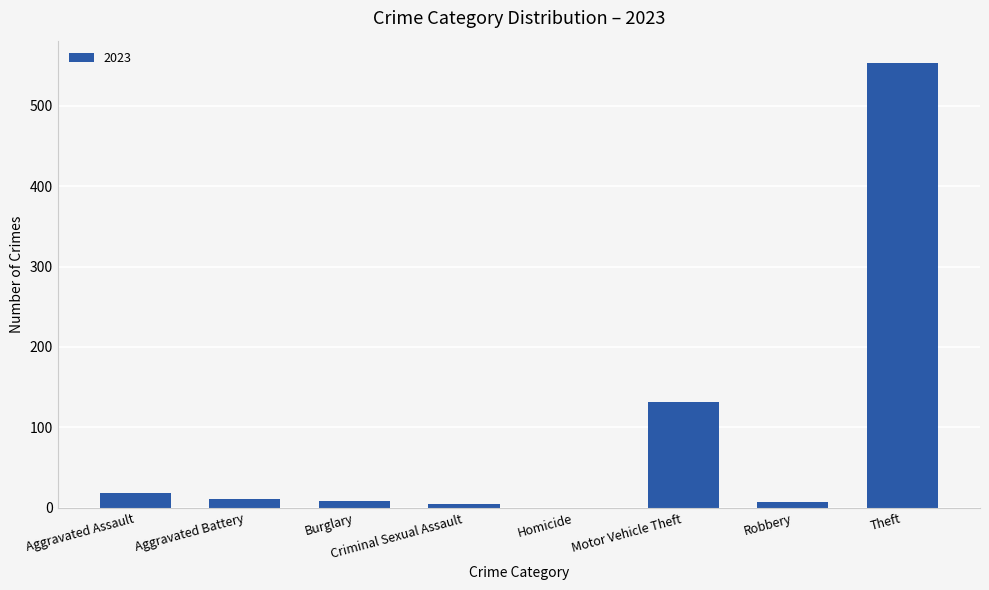

At which label is the value closest to 276?

Motor Vehicle Theft